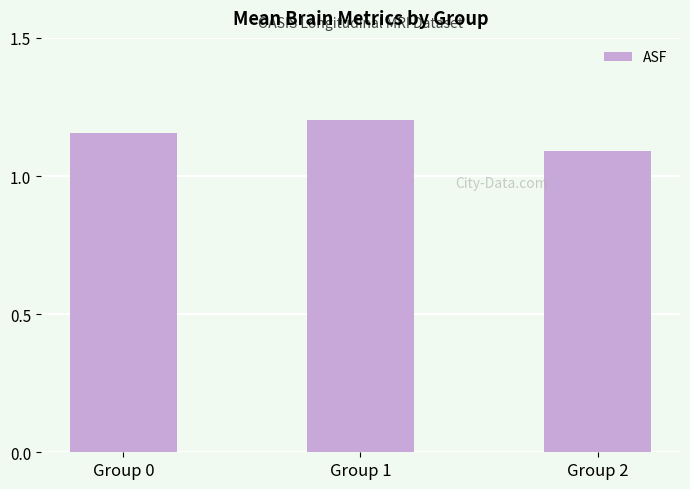

Which has a higher value, Group 1 or Group 2?

Group 1